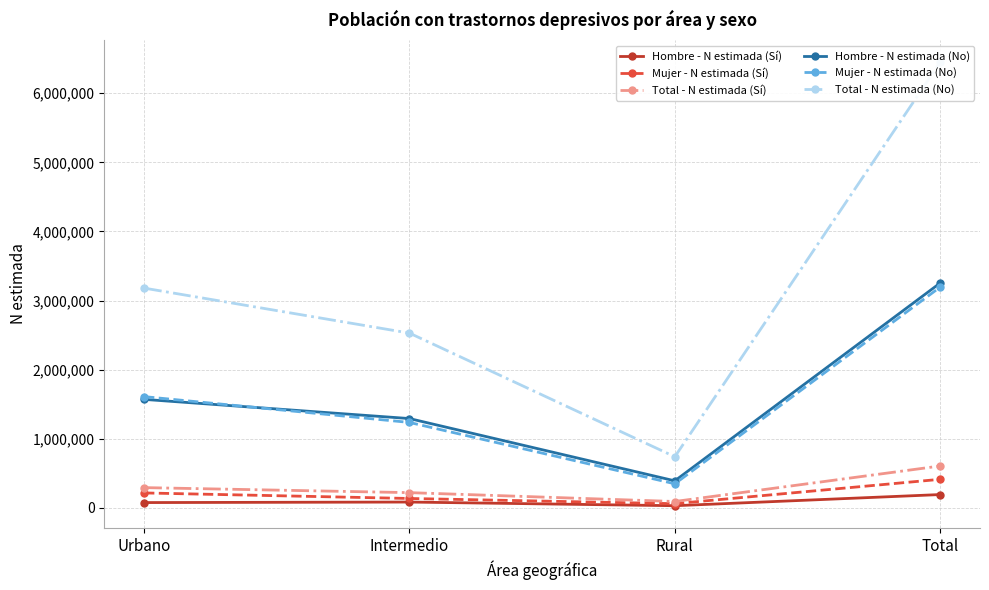

Read the Hombre - N estimada (No) value at Intermedio.

1292613